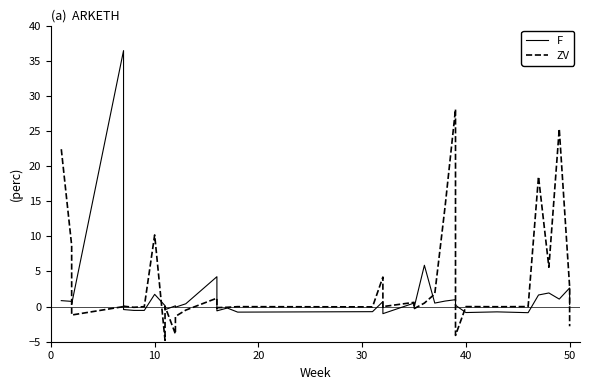

The F series shows -0.8 at 40. True or false?

True